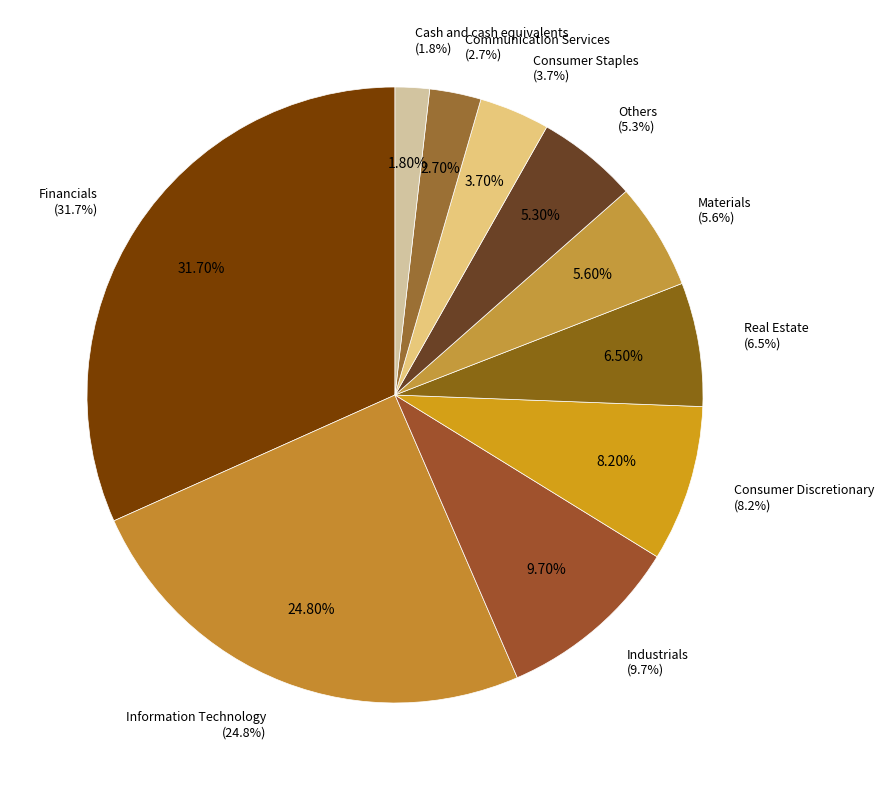

What is the largest slice in the pie chart?

Financials